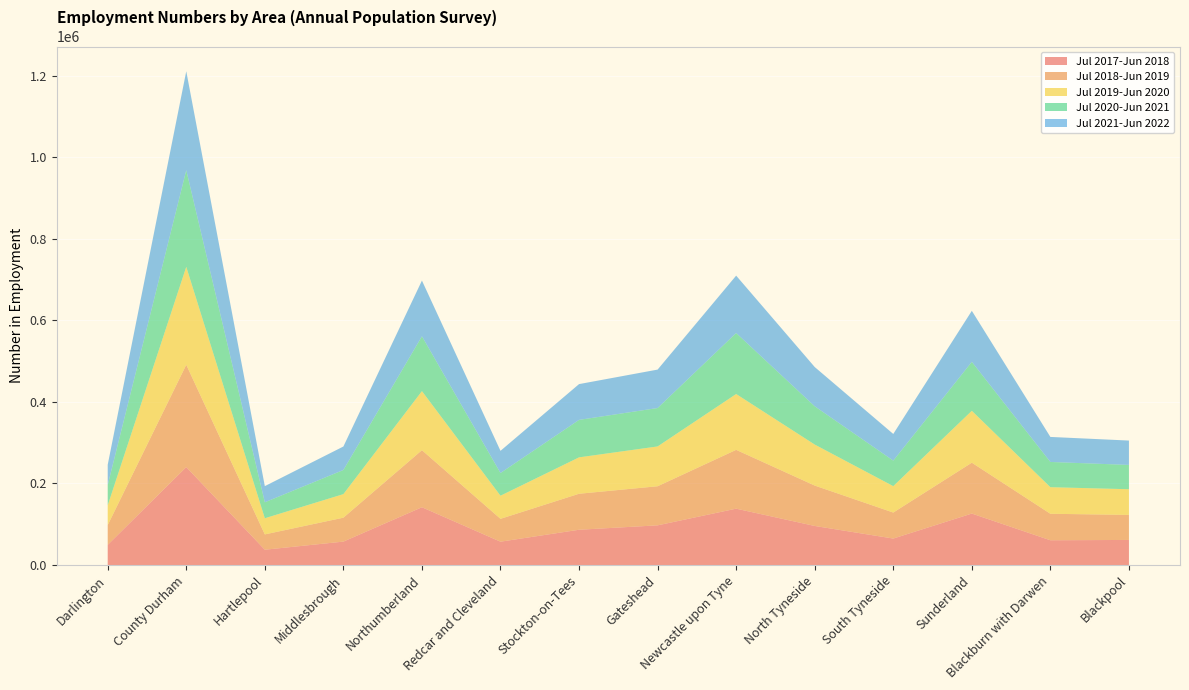

Reading left to right, what are all the values shown in this chart?

Jul 2017-Jun 2018: Darlington=49400	County Durham=240200	Hartlepool=37500	Middlesbrough=57400	Northumberland=141700	Redcar and Cleveland=57200	Stockton-on-Tees=86500	Gateshead=97300	Newcastle upon Tyne=138200	North Tyneside=95800	South Tyneside=64900	Sunderland=126200	Blackburn with Darwen=60700	Blackpool=61500
Jul 2018-Jun 2019: Darlington=48600	County Durham=251000	Hartlepool=37600	Middlesbrough=58700	Northumberland=140000	Redcar and Cleveland=56100	Stockton-on-Tees=88300	Gateshead=95900	Newcastle upon Tyne=144300	North Tyneside=99100	South Tyneside=63800	Sunderland=124800	Blackburn with Darwen=65000	Blackpool=61400
Jul 2019-Jun 2020: Darlington=48400	County Durham=240300	Hartlepool=39600	Middlesbrough=57800	Northumberland=144900	Redcar and Cleveland=56700	Stockton-on-Tees=89300	Gateshead=97700	Newcastle upon Tyne=137000	North Tyneside=100600	South Tyneside=64800	Sunderland=127300	Blackburn with Darwen=65200	Blackpool=63000
Jul 2020-Jun 2021: Darlington=49800	County Durham=237100	Hartlepool=39200	Middlesbrough=59200	Northumberland=134500	Redcar and Cleveland=55700	Stockton-on-Tees=91900	Gateshead=94200	Newcastle upon Tyne=149600	North Tyneside=93900	South Tyneside=62600	Sunderland=120100	Blackburn with Darwen=61900	Blackpool=59600
Jul 2021-Jun 2022: Darlington=49800	County Durham=242700	Hartlepool=39600	Middlesbrough=57600	Northumberland=136700	Redcar and Cleveland=54400	Stockton-on-Tees=87800	Gateshead=94300	Newcastle upon Tyne=140800	North Tyneside=96300	South Tyneside=65400	Sunderland=125200	Blackburn with Darwen=61400	Blackpool=59800